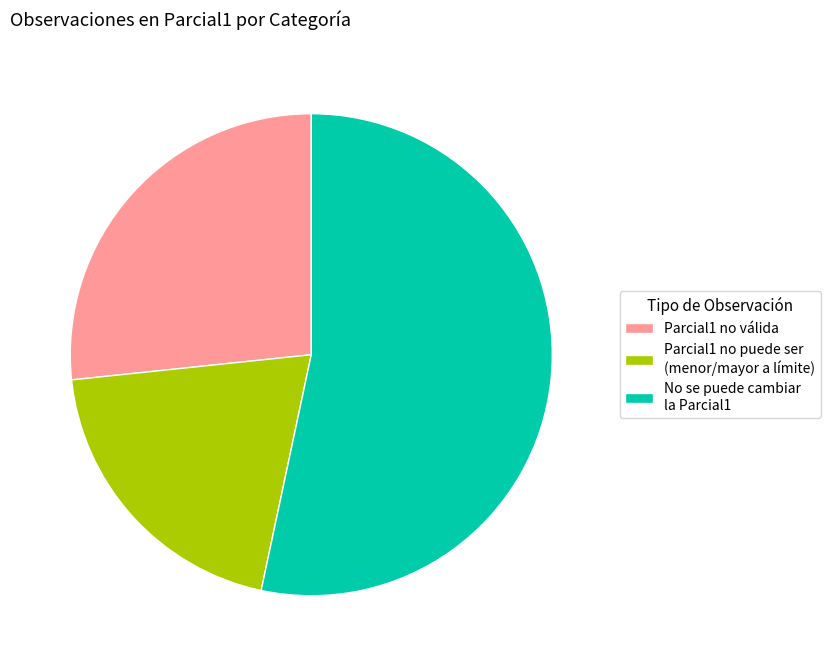

True or false: No se puede cambiar la Parcial1 accounts for 66% of the total.

False